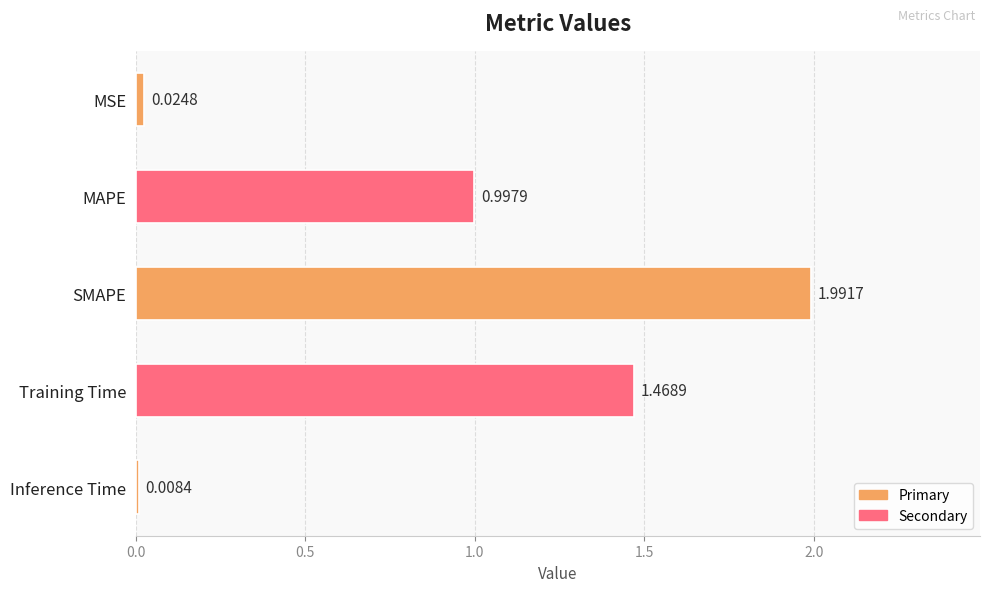

List the labels in order of value, largest first.

SMAPE, Training Time, MAPE, MSE, Inference Time